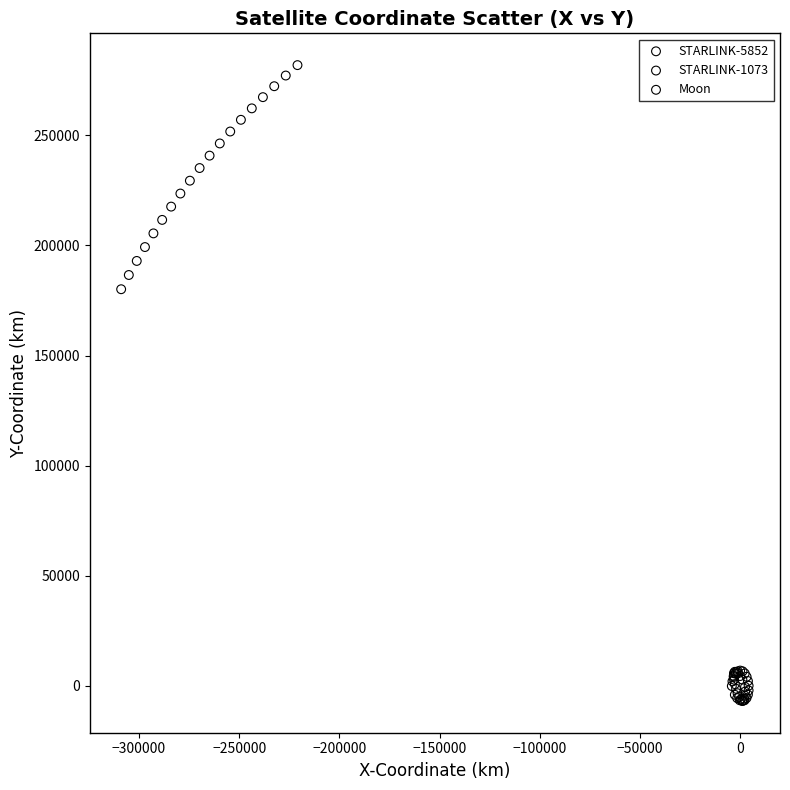

Which series reaches the maximum Y coordinate?

Moon